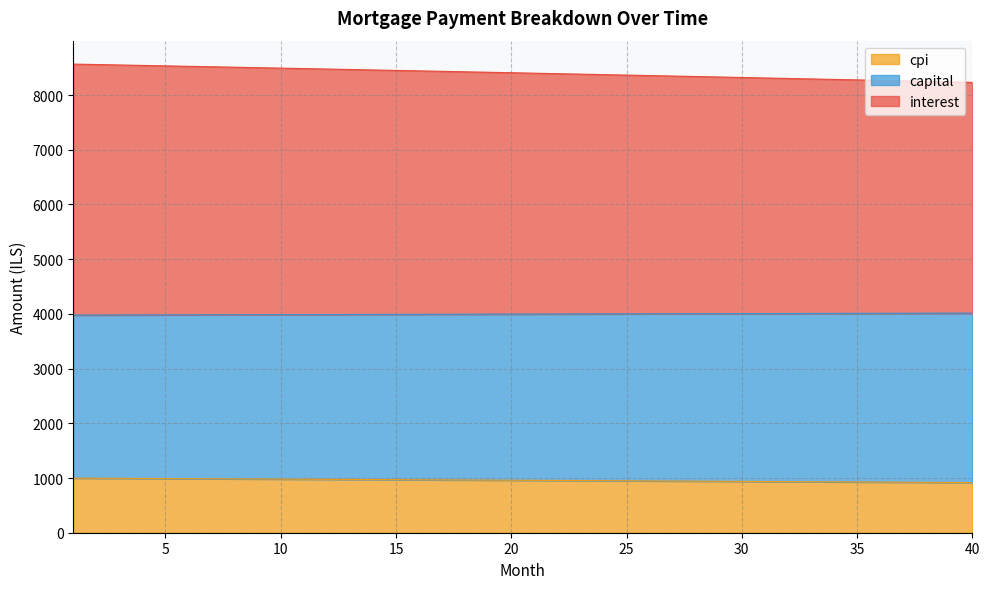

Which has a higher value, 14 or 5?

5